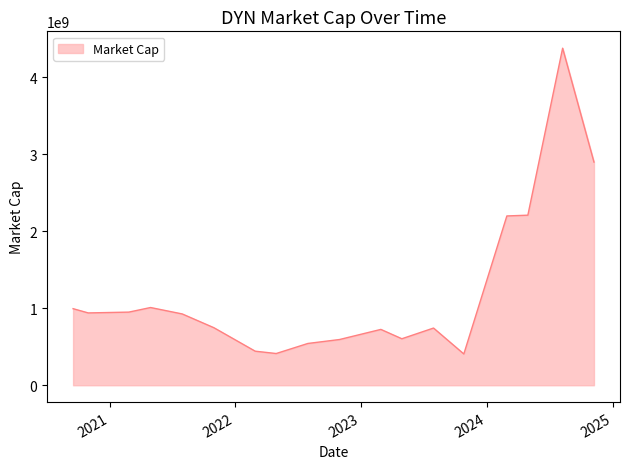

How many lines are shown in the chart?

1